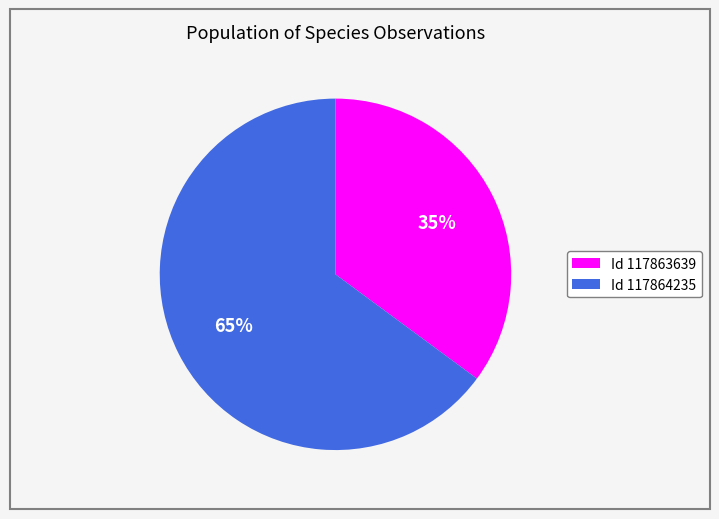

Is there a majority slice in this chart?

Yes